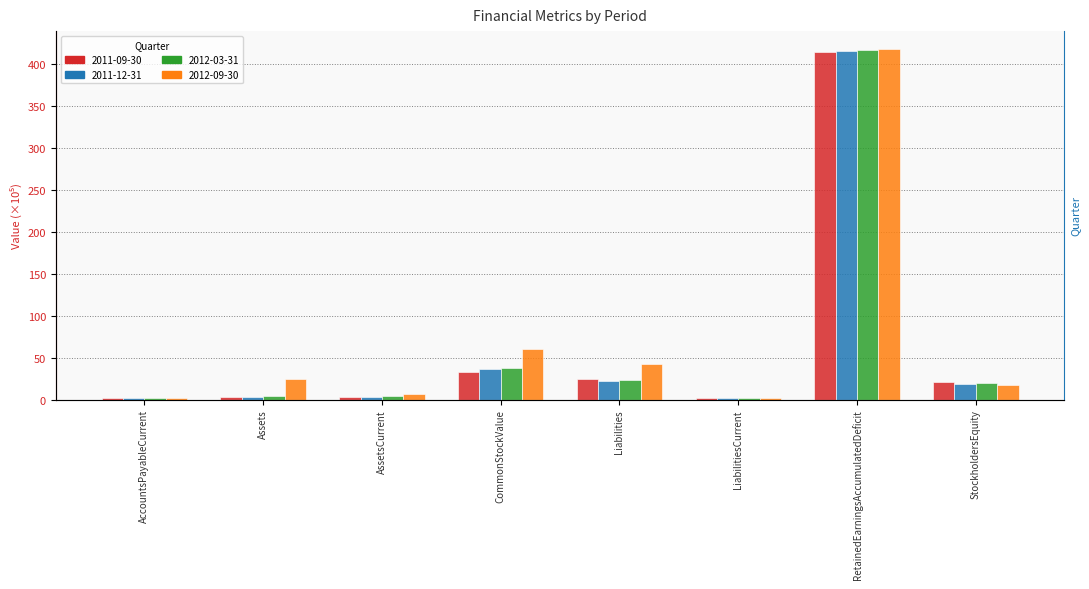

How many categories are shown in the chart?

8